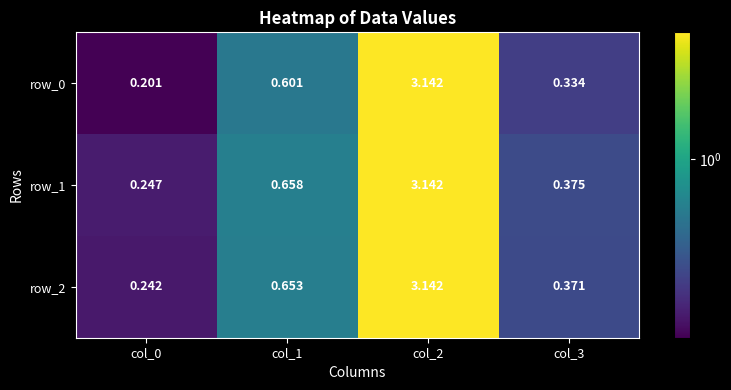

Is the value of row_2 at col_1 greater than the value of row_1 at col_1?

No